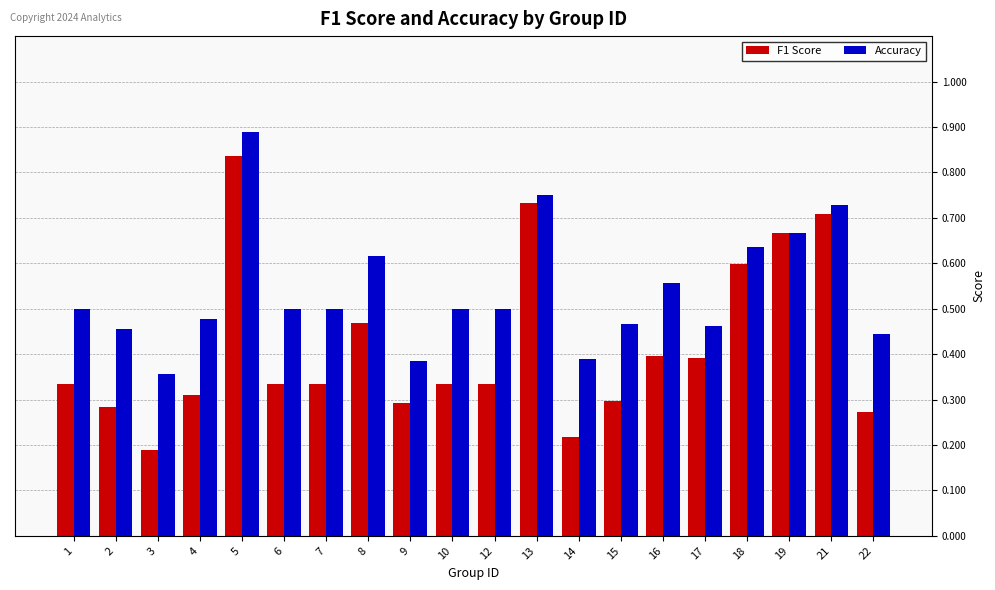

What is the sum of all Accuracy values?

10.8